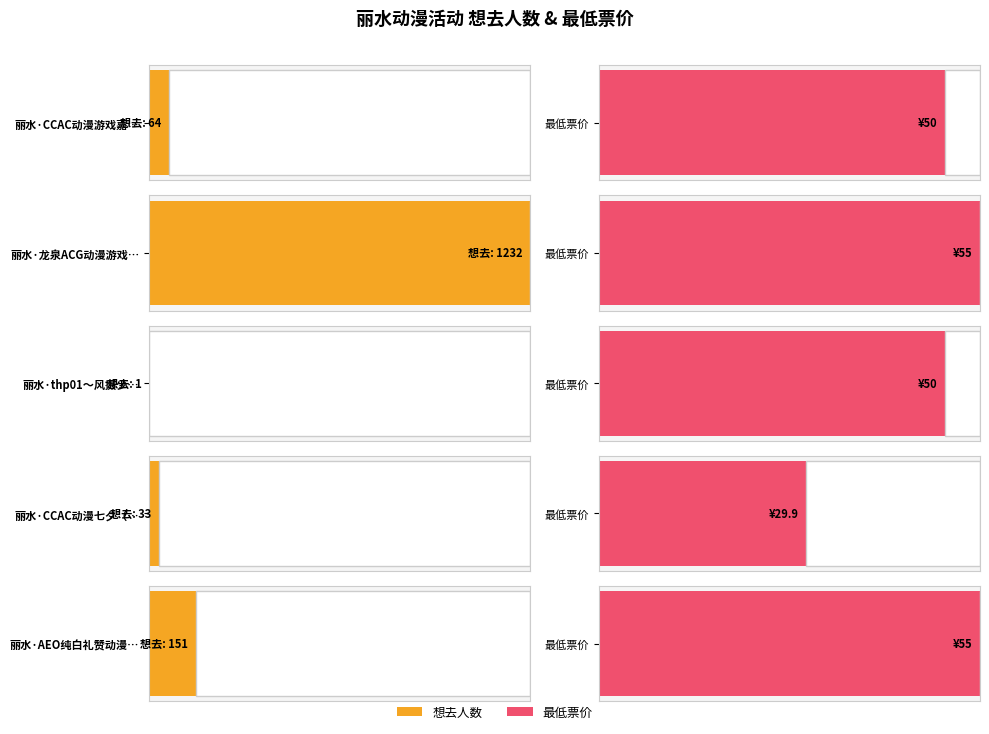

Which label corresponds to the smallest value in the chart?

丽水·thp01～风摄少微